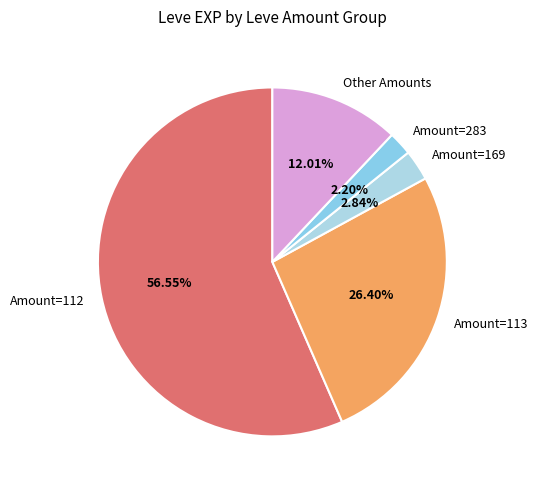

Approximately how many times larger is the value at Other Amounts compared to Amount=283?

5.5